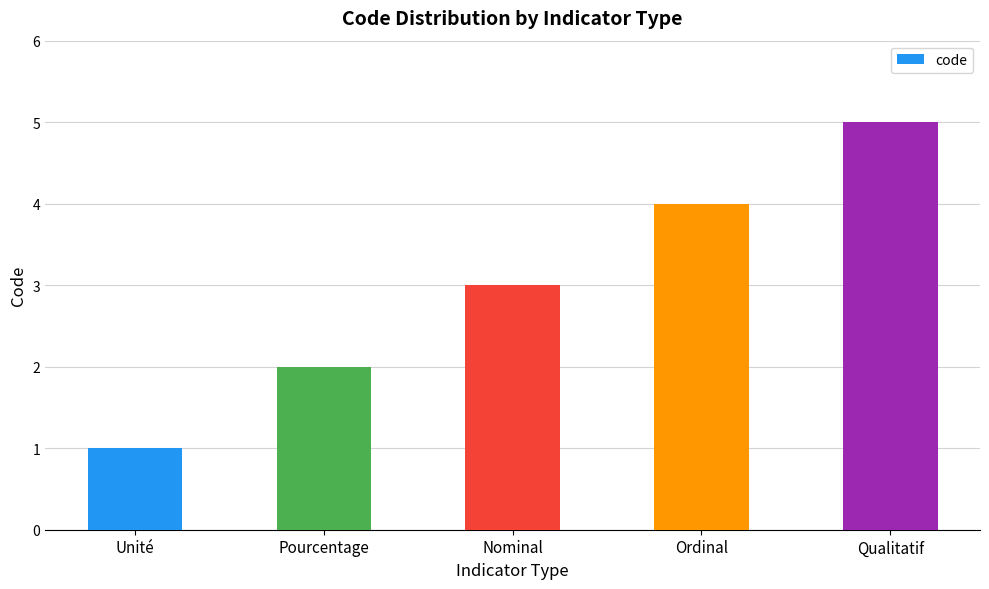

List the labels in order of value, largest first.

Qualitatif, Ordinal, Nominal, Pourcentage, Unité